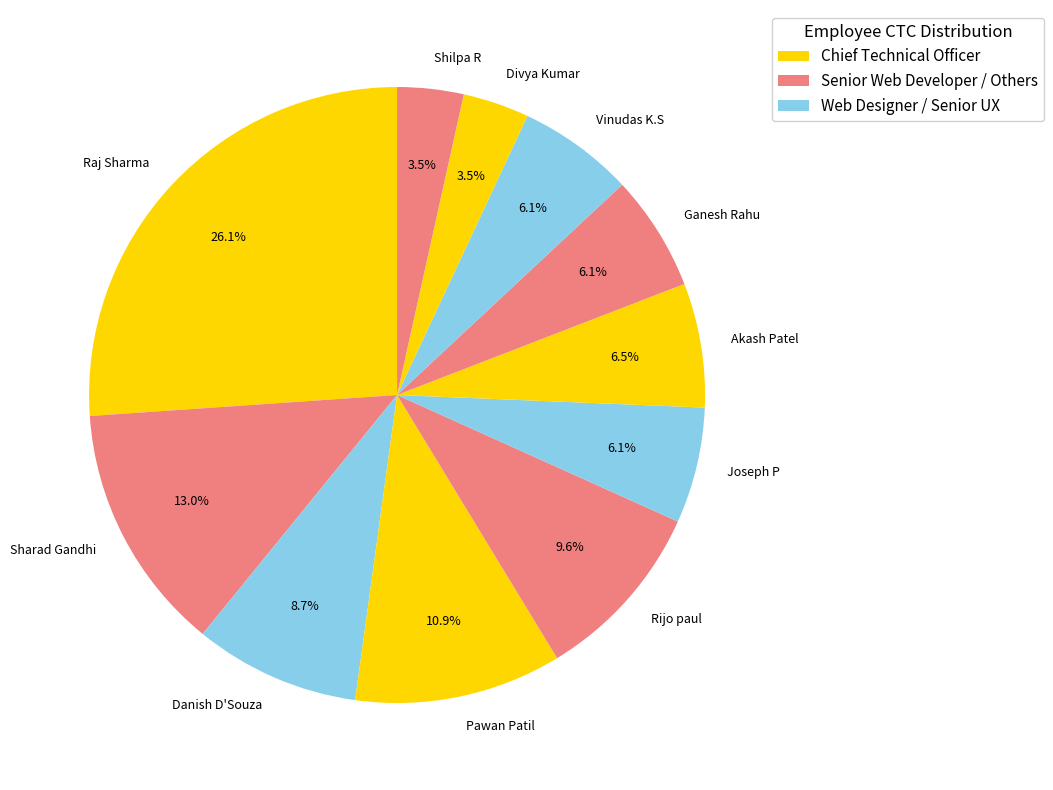

Approximately how many times larger is the value at Akash Patel compared to Ganesh Rahu?

1.1